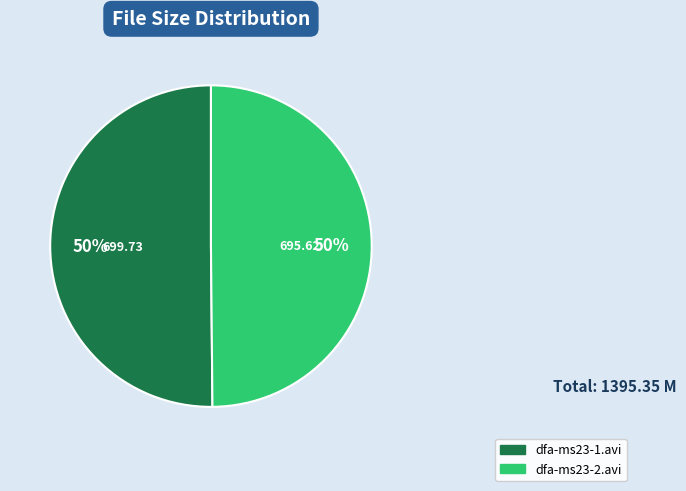

The dfa-ms23-2.avi slice represents 50% of the pie. True or false?

True